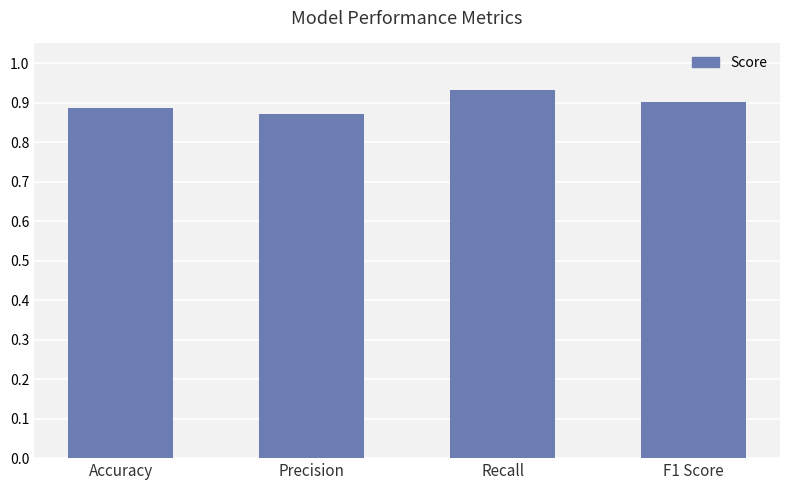

What is the label of the 3rd bar from the left?

Recall